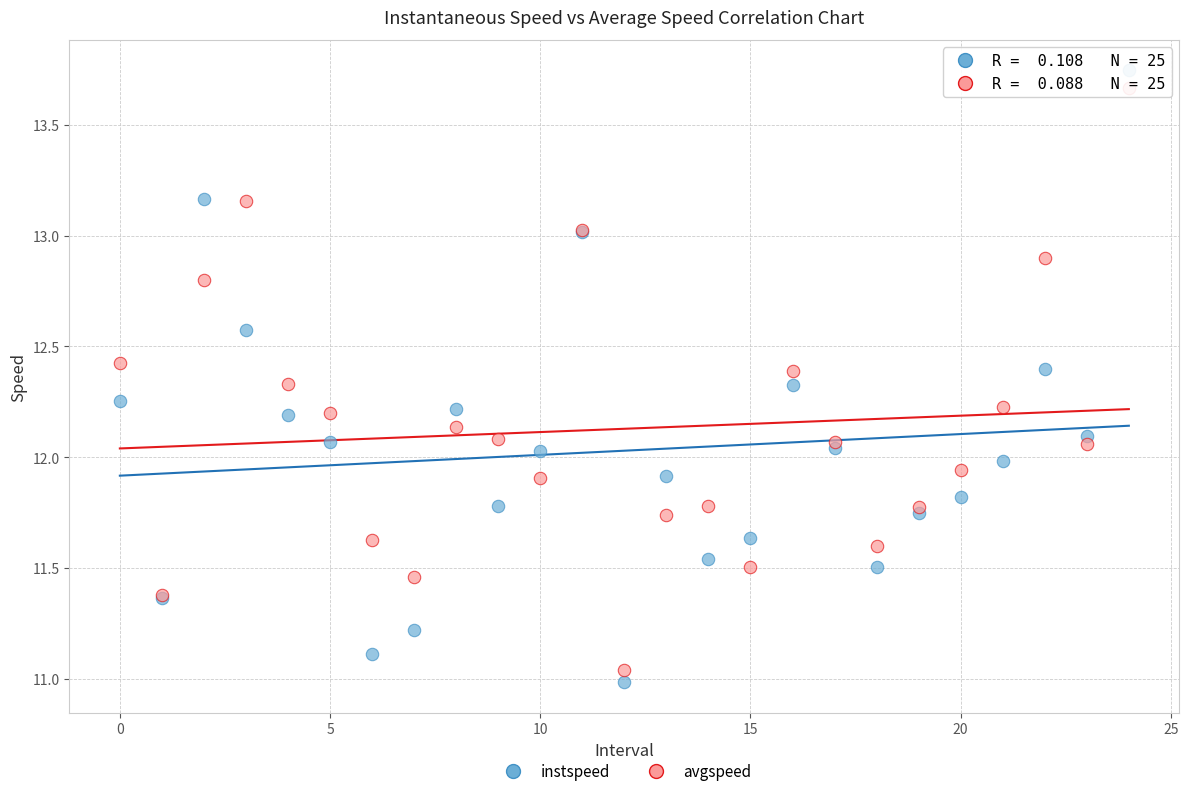

Which series has the widest spread of Y values?

instspeed